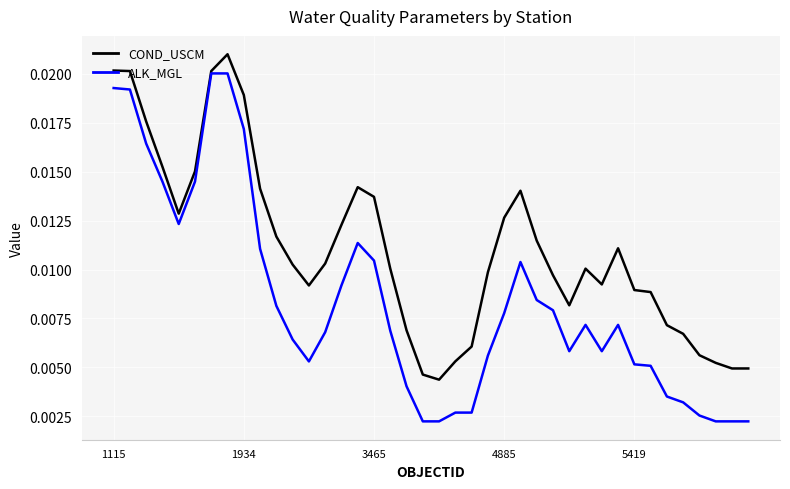

Which series has the widest spread of values?

ALK_MGL